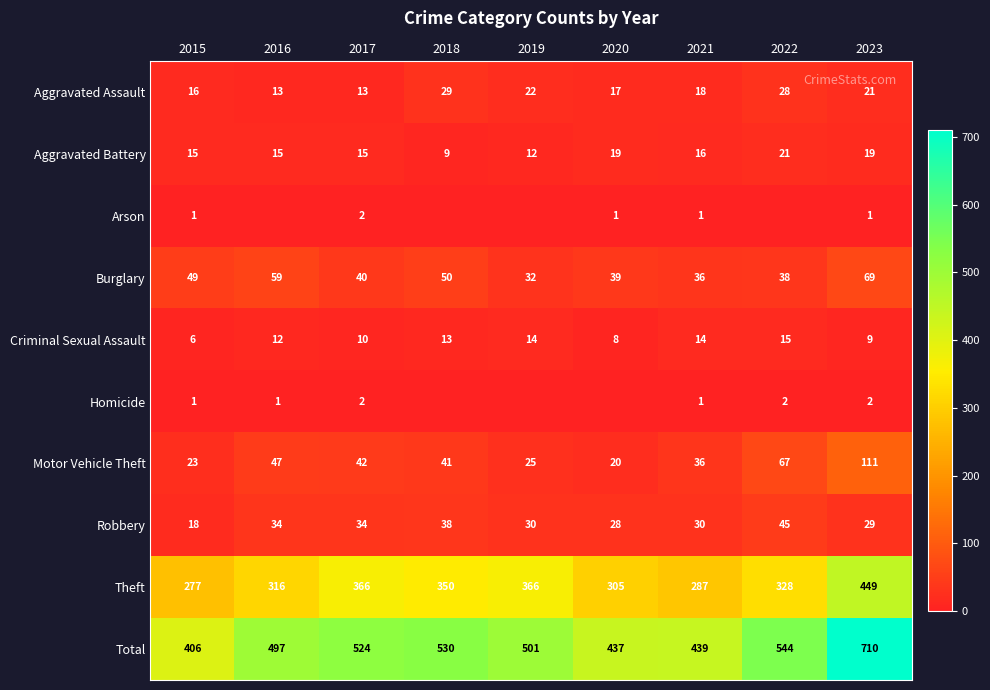

What is the maximum value for Aggravated Assault?

29